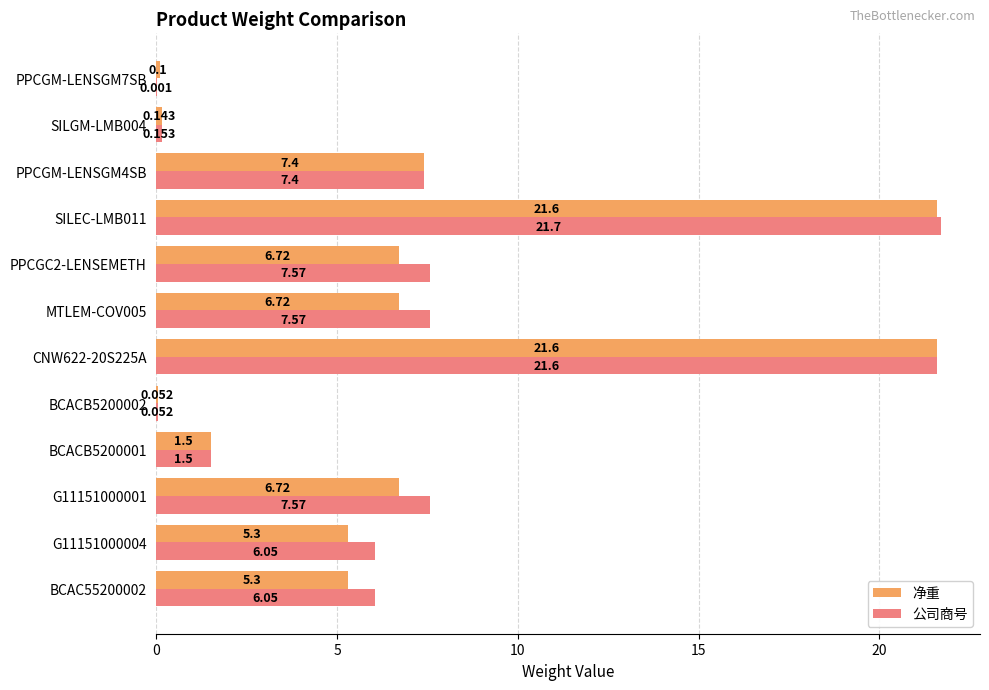

Between SILEC-LMB011 and PPCGM-LENSGM4SB, which series saw the biggest shift?

公司商号